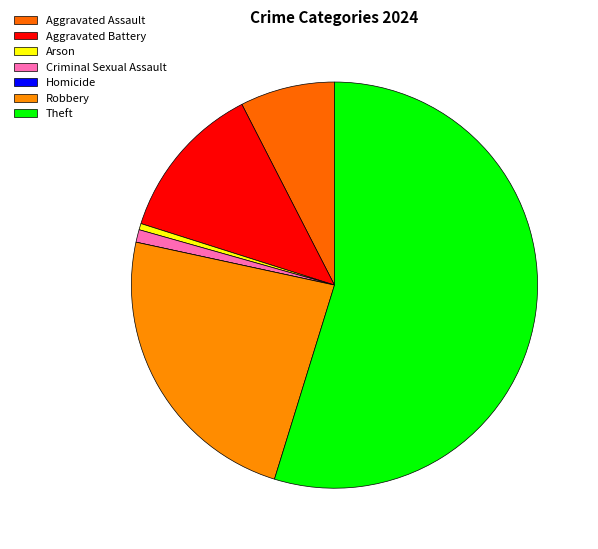

Count the number of slices in the pie.

7